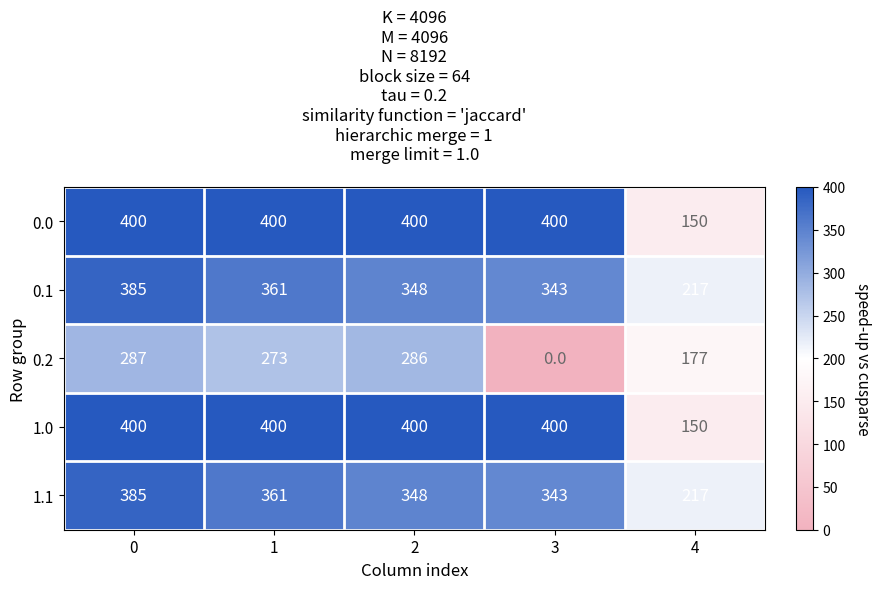

At how many categories does at least one series exceed 98?

5